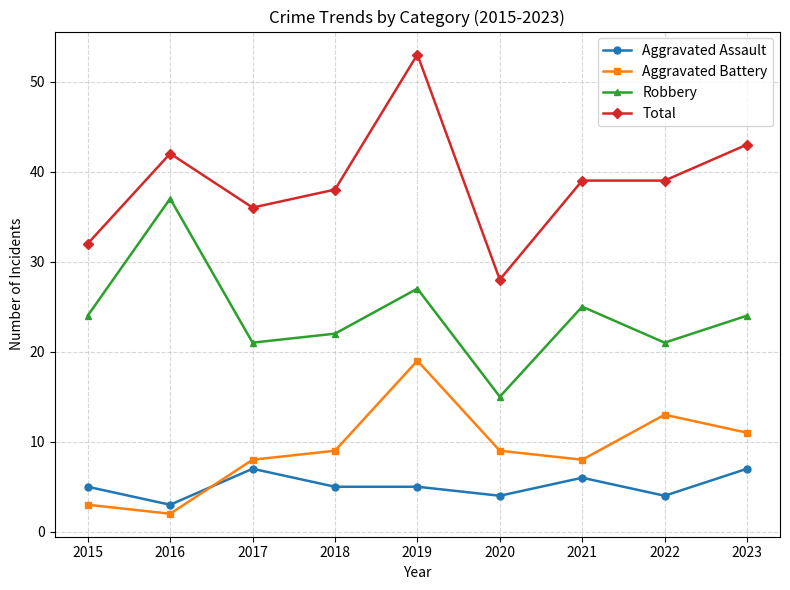

Reading left to right, transcribe all the data shown in this chart.

Aggravated Assault: 5	3	7	5	5	4	6	4	7
Aggravated Battery: 3	2	8	9	19	9	8	13	11
Robbery: 24	37	21	22	27	15	25	21	24
Total: 32	42	36	38	53	28	39	39	43